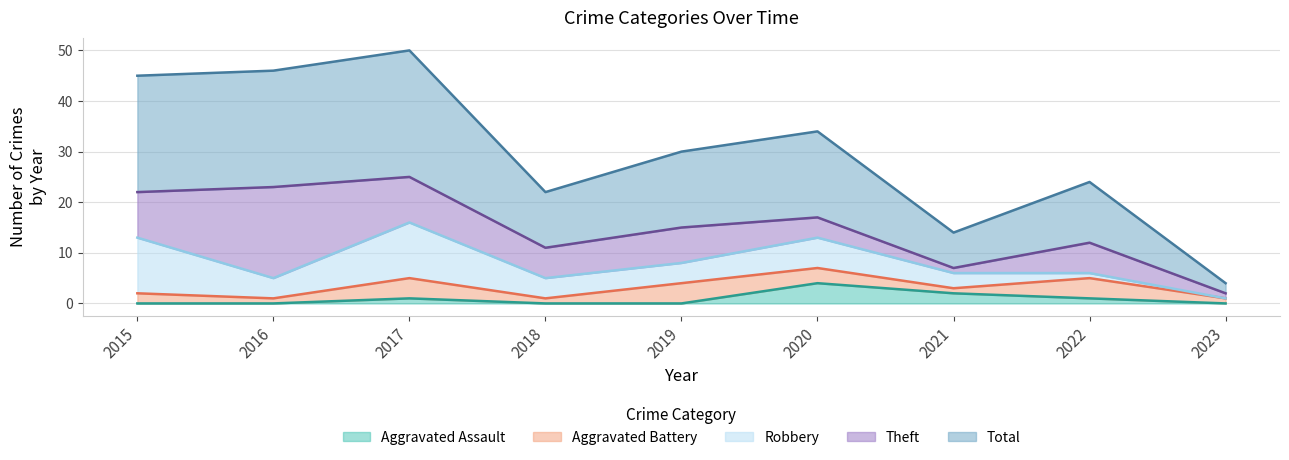

Reading left to right, what are all the values shown in this chart?

Aggravated Assault: 2015=0	2016=0	2017=1	2018=0	2019=0	2020=4	2021=2	2022=1	2023=0
Aggravated Battery: 2015=2	2016=1	2017=4	2018=1	2019=4	2020=3	2021=1	2022=4	2023=1
Robbery: 2015=11	2016=4	2017=11	2018=4	2019=4	2020=6	2021=3	2022=1	2023=0
Theft: 2015=9	2016=18	2017=9	2018=6	2019=7	2020=4	2021=1	2022=6	2023=1
Total: 2015=23	2016=23	2017=25	2018=11	2019=15	2020=17	2021=7	2022=12	2023=2